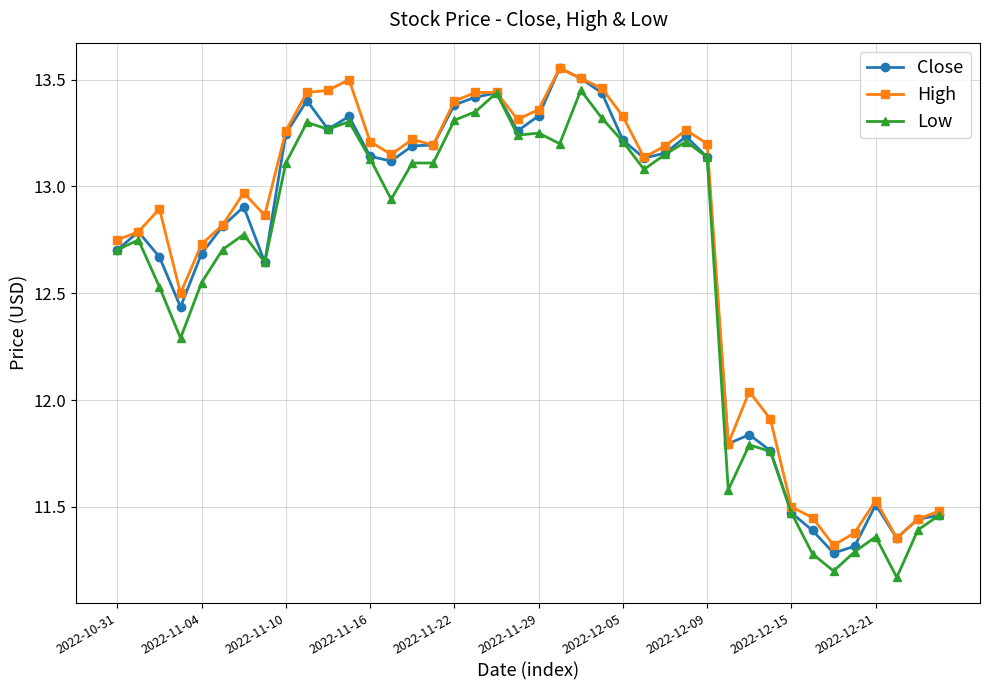

True or false: High has more than 2 interior local peaks.

True